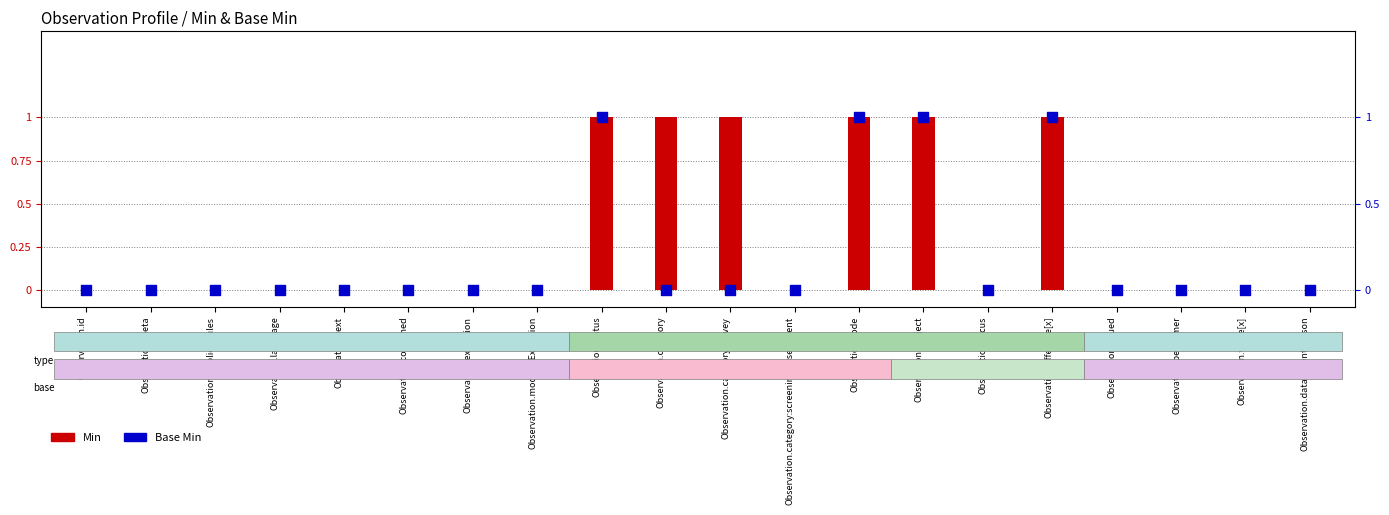

What are all the series names shown in the legend?

Min, Base Min